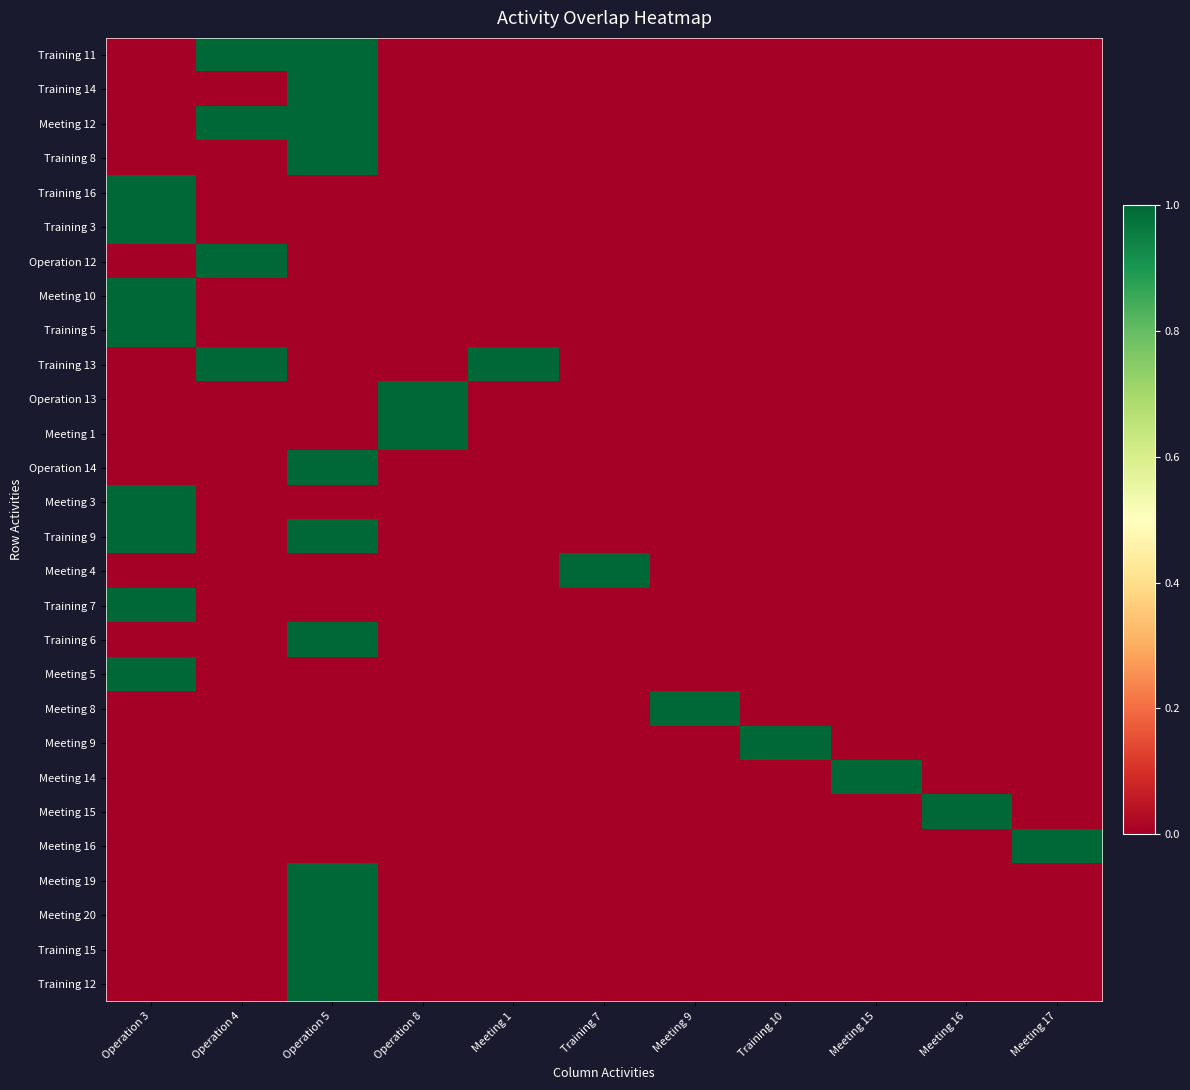

Reading left to right, what are all the values shown in this chart?

Training 11: Operation 3=0	Operation 4=1	Operation 5=1	Operation 8=0	Meeting 1=0	Training 7=0	Meeting 9=0	Training 10=0	Meeting 15=0	Meeting 16=0	Meeting 17=0
Training 14: Operation 3=0	Operation 4=0	Operation 5=1	Operation 8=0	Meeting 1=0	Training 7=0	Meeting 9=0	Training 10=0	Meeting 15=0	Meeting 16=0	Meeting 17=0
Meeting 12: Operation 3=0	Operation 4=1	Operation 5=1	Operation 8=0	Meeting 1=0	Training 7=0	Meeting 9=0	Training 10=0	Meeting 15=0	Meeting 16=0	Meeting 17=0
Training 8: Operation 3=0	Operation 4=0	Operation 5=1	Operation 8=0	Meeting 1=0	Training 7=0	Meeting 9=0	Training 10=0	Meeting 15=0	Meeting 16=0	Meeting 17=0
Training 16: Operation 3=1	Operation 4=0	Operation 5=0	Operation 8=0	Meeting 1=0	Training 7=0	Meeting 9=0	Training 10=0	Meeting 15=0	Meeting 16=0	Meeting 17=0
Training 3: Operation 3=1	Operation 4=0	Operation 5=0	Operation 8=0	Meeting 1=0	Training 7=0	Meeting 9=0	Training 10=0	Meeting 15=0	Meeting 16=0	Meeting 17=0
Operation 12: Operation 3=0	Operation 4=1	Operation 5=0	Operation 8=0	Meeting 1=0	Training 7=0	Meeting 9=0	Training 10=0	Meeting 15=0	Meeting 16=0	Meeting 17=0
Meeting 10: Operation 3=1	Operation 4=0	Operation 5=0	Operation 8=0	Meeting 1=0	Training 7=0	Meeting 9=0	Training 10=0	Meeting 15=0	Meeting 16=0	Meeting 17=0
Training 5: Operation 3=1	Operation 4=0	Operation 5=0	Operation 8=0	Meeting 1=0	Training 7=0	Meeting 9=0	Training 10=0	Meeting 15=0	Meeting 16=0	Meeting 17=0
Training 13: Operation 3=0	Operation 4=1	Operation 5=0	Operation 8=0	Meeting 1=1	Training 7=0	Meeting 9=0	Training 10=0	Meeting 15=0	Meeting 16=0	Meeting 17=0
Operation 13: Operation 3=0	Operation 4=0	Operation 5=0	Operation 8=1	Meeting 1=0	Training 7=0	Meeting 9=0	Training 10=0	Meeting 15=0	Meeting 16=0	Meeting 17=0
Meeting 1: Operation 3=0	Operation 4=0	Operation 5=0	Operation 8=1	Meeting 1=0	Training 7=0	Meeting 9=0	Training 10=0	Meeting 15=0	Meeting 16=0	Meeting 17=0
Operation 14: Operation 3=0	Operation 4=0	Operation 5=1	Operation 8=0	Meeting 1=0	Training 7=0	Meeting 9=0	Training 10=0	Meeting 15=0	Meeting 16=0	Meeting 17=0
Meeting 3: Operation 3=1	Operation 4=0	Operation 5=0	Operation 8=0	Meeting 1=0	Training 7=0	Meeting 9=0	Training 10=0	Meeting 15=0	Meeting 16=0	Meeting 17=0
Training 9: Operation 3=1	Operation 4=0	Operation 5=1	Operation 8=0	Meeting 1=0	Training 7=0	Meeting 9=0	Training 10=0	Meeting 15=0	Meeting 16=0	Meeting 17=0
Meeting 4: Operation 3=0	Operation 4=0	Operation 5=0	Operation 8=0	Meeting 1=0	Training 7=1	Meeting 9=0	Training 10=0	Meeting 15=0	Meeting 16=0	Meeting 17=0
Training 7: Operation 3=1	Operation 4=0	Operation 5=0	Operation 8=0	Meeting 1=0	Training 7=0	Meeting 9=0	Training 10=0	Meeting 15=0	Meeting 16=0	Meeting 17=0
Training 6: Operation 3=0	Operation 4=0	Operation 5=1	Operation 8=0	Meeting 1=0	Training 7=0	Meeting 9=0	Training 10=0	Meeting 15=0	Meeting 16=0	Meeting 17=0
Meeting 5: Operation 3=1	Operation 4=0	Operation 5=0	Operation 8=0	Meeting 1=0	Training 7=0	Meeting 9=0	Training 10=0	Meeting 15=0	Meeting 16=0	Meeting 17=0
Meeting 8: Operation 3=0	Operation 4=0	Operation 5=0	Operation 8=0	Meeting 1=0	Training 7=0	Meeting 9=1	Training 10=0	Meeting 15=0	Meeting 16=0	Meeting 17=0
Meeting 9: Operation 3=0	Operation 4=0	Operation 5=0	Operation 8=0	Meeting 1=0	Training 7=0	Meeting 9=0	Training 10=1	Meeting 15=0	Meeting 16=0	Meeting 17=0
Meeting 14: Operation 3=0	Operation 4=0	Operation 5=0	Operation 8=0	Meeting 1=0	Training 7=0	Meeting 9=0	Training 10=0	Meeting 15=1	Meeting 16=0	Meeting 17=0
Meeting 15: Operation 3=0	Operation 4=0	Operation 5=0	Operation 8=0	Meeting 1=0	Training 7=0	Meeting 9=0	Training 10=0	Meeting 15=0	Meeting 16=1	Meeting 17=0
Meeting 16: Operation 3=0	Operation 4=0	Operation 5=0	Operation 8=0	Meeting 1=0	Training 7=0	Meeting 9=0	Training 10=0	Meeting 15=0	Meeting 16=0	Meeting 17=1
Meeting 19: Operation 3=0	Operation 4=0	Operation 5=1	Operation 8=0	Meeting 1=0	Training 7=0	Meeting 9=0	Training 10=0	Meeting 15=0	Meeting 16=0	Meeting 17=0
Meeting 20: Operation 3=0	Operation 4=0	Operation 5=1	Operation 8=0	Meeting 1=0	Training 7=0	Meeting 9=0	Training 10=0	Meeting 15=0	Meeting 16=0	Meeting 17=0
Training 15: Operation 3=0	Operation 4=0	Operation 5=1	Operation 8=0	Meeting 1=0	Training 7=0	Meeting 9=0	Training 10=0	Meeting 15=0	Meeting 16=0	Meeting 17=0
Training 12: Operation 3=0	Operation 4=0	Operation 5=1	Operation 8=0	Meeting 1=0	Training 7=0	Meeting 9=0	Training 10=0	Meeting 15=0	Meeting 16=0	Meeting 17=0